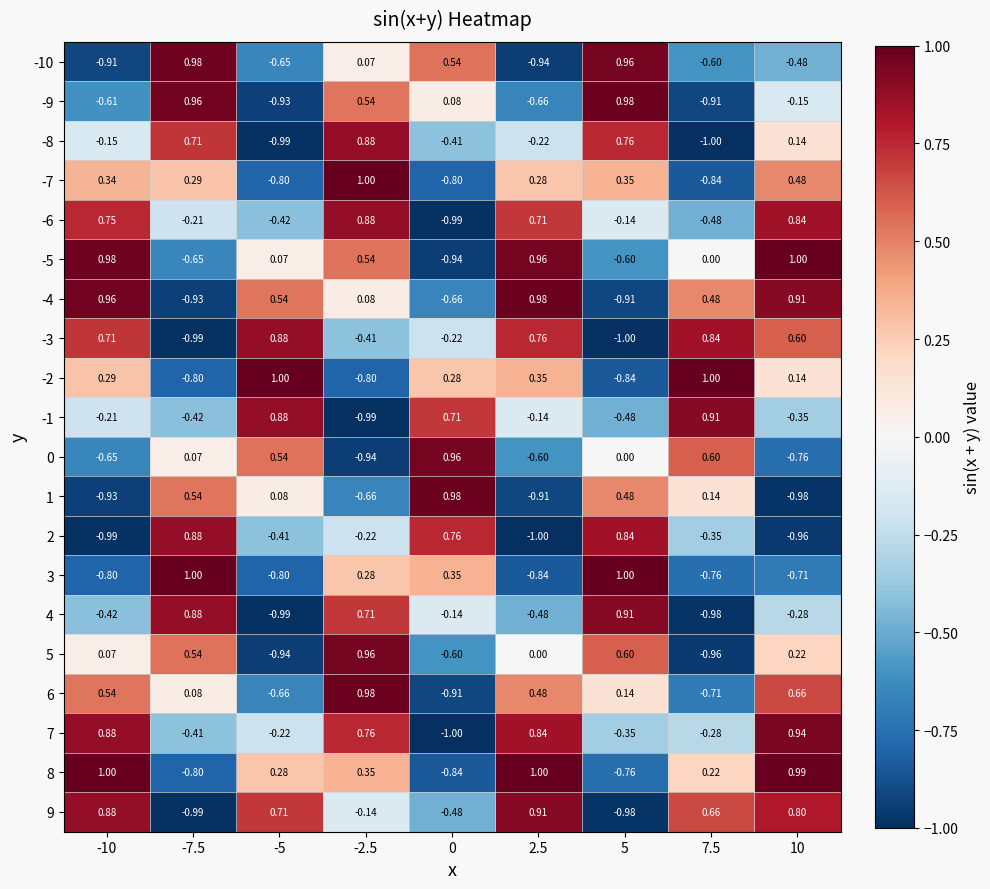

Is the value of 9 at -2.5 greater than the value of -5 at -5?

No